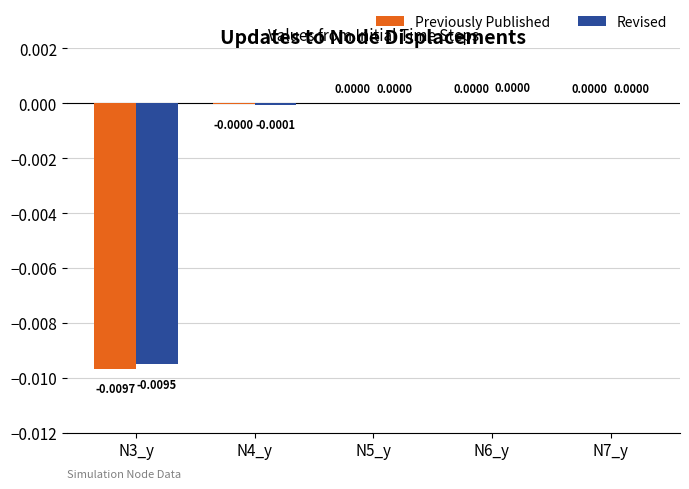

Which series has the largest total across all categories?

Revised